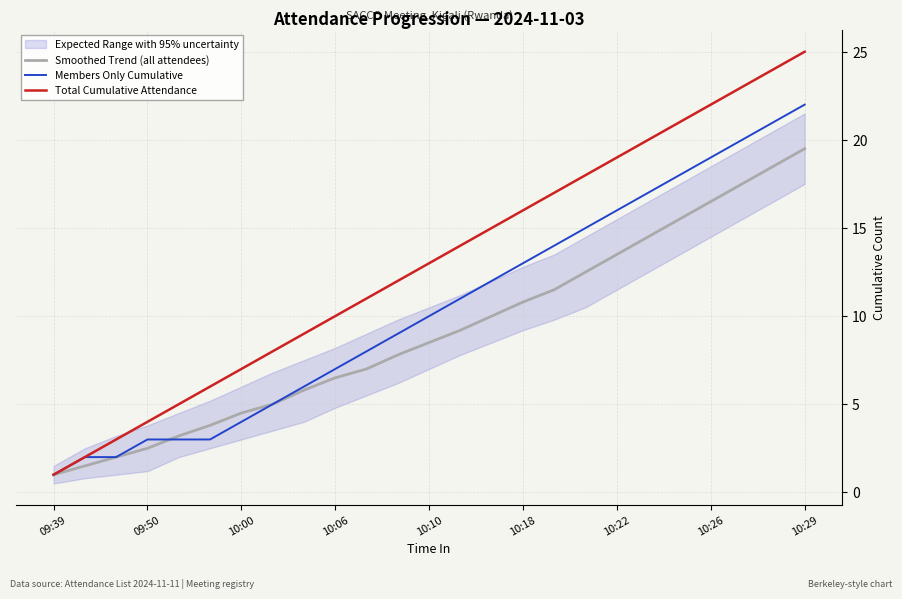

What are all the series names shown in the legend?

Smoothed Trend (all attendees), Members Only Cumulative, Total Cumulative Attendance